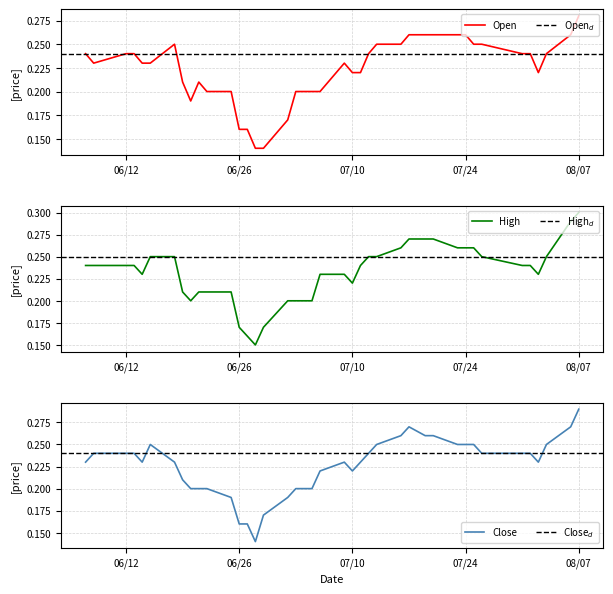

True or false: High and Close cross at least once.

False